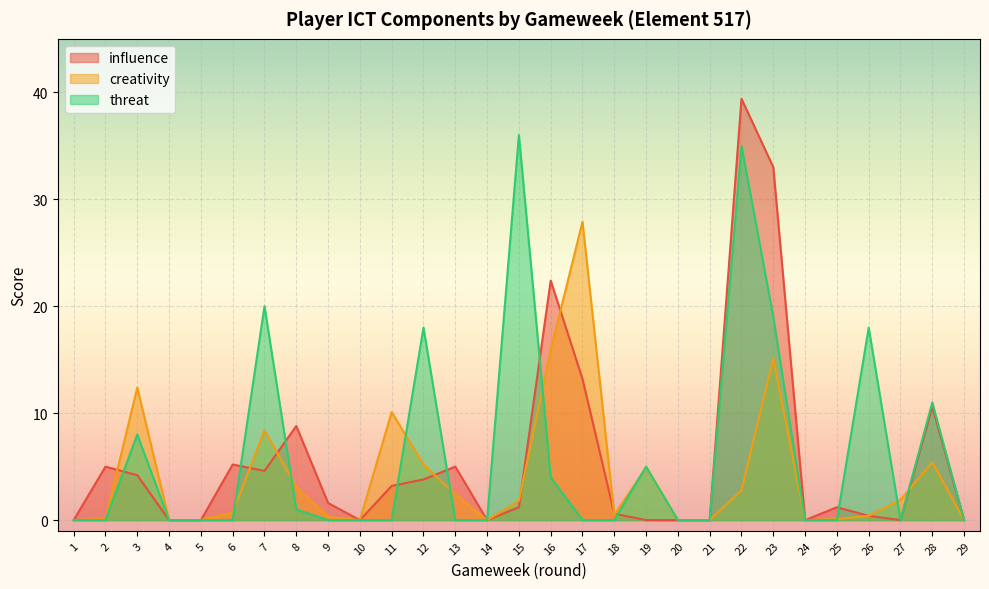

What is the highest value of the creativity series?

27.9